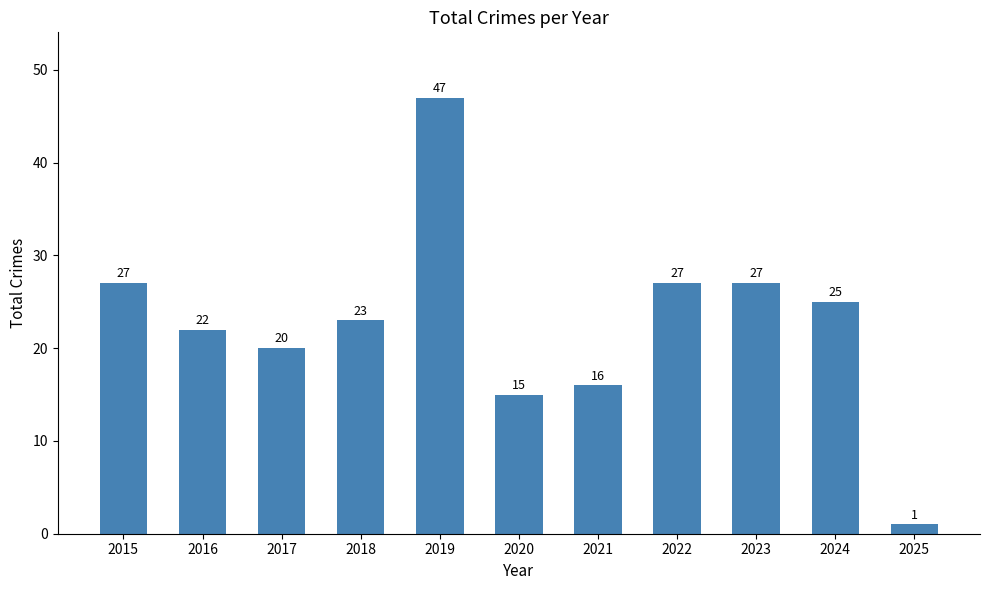

What is the difference between the second highest and minimum values?

26